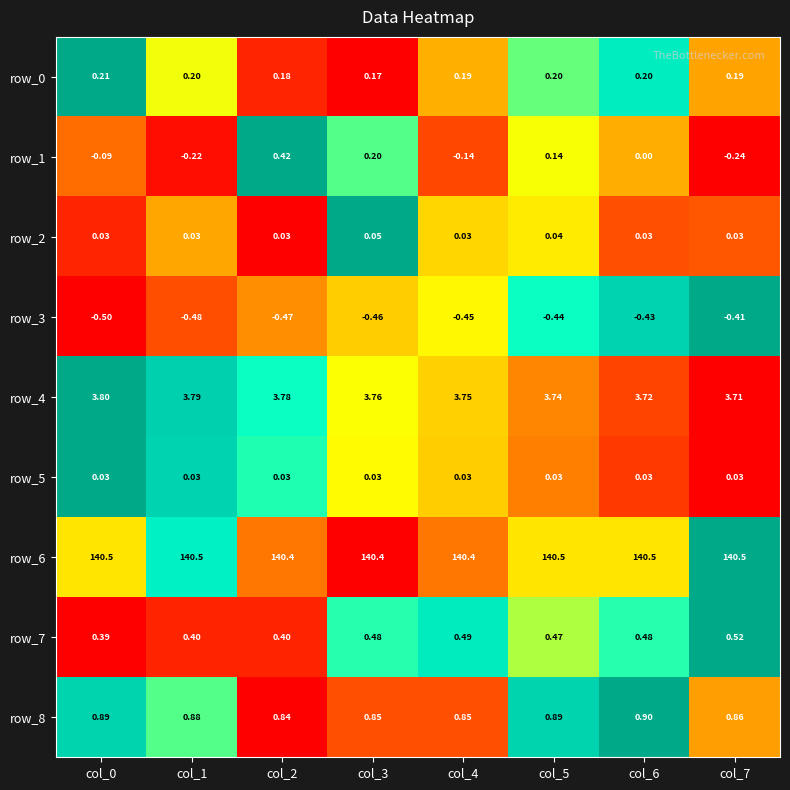

Is the value of row_8 at col_0 greater than the value of row_6 at col_6?

No